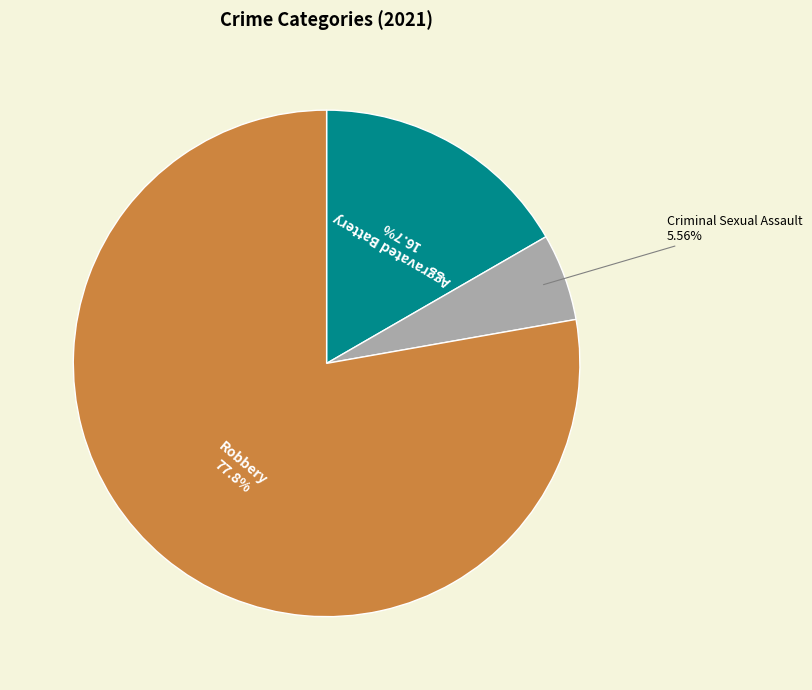

Is the sum of Aggravated Battery and Robbery greater than half?

Yes